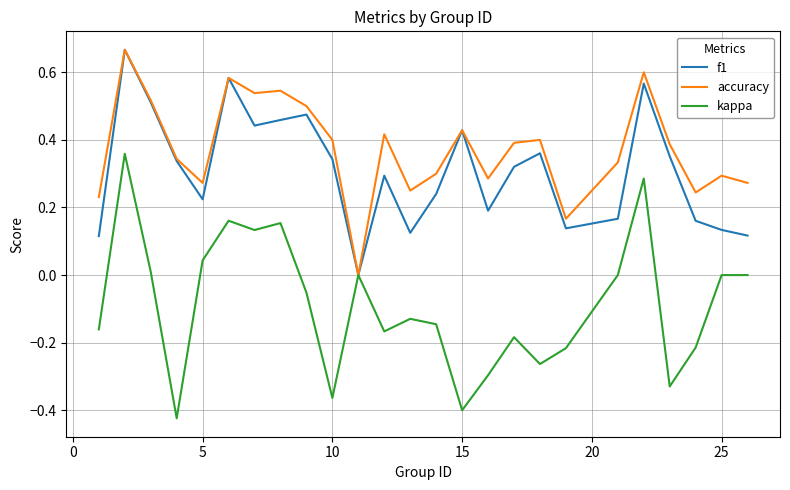

Which series has the largest total across all categories?

accuracy